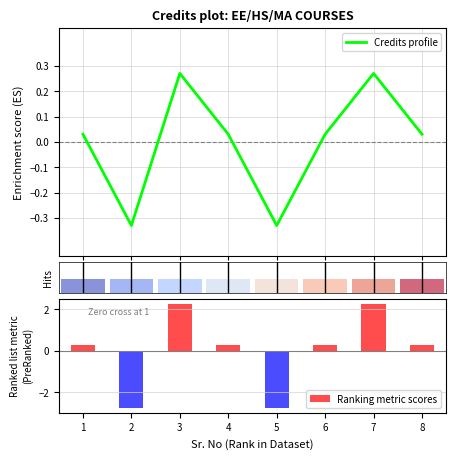

True or false: Ranking metric scores has a value of -4.7 at 2.

False